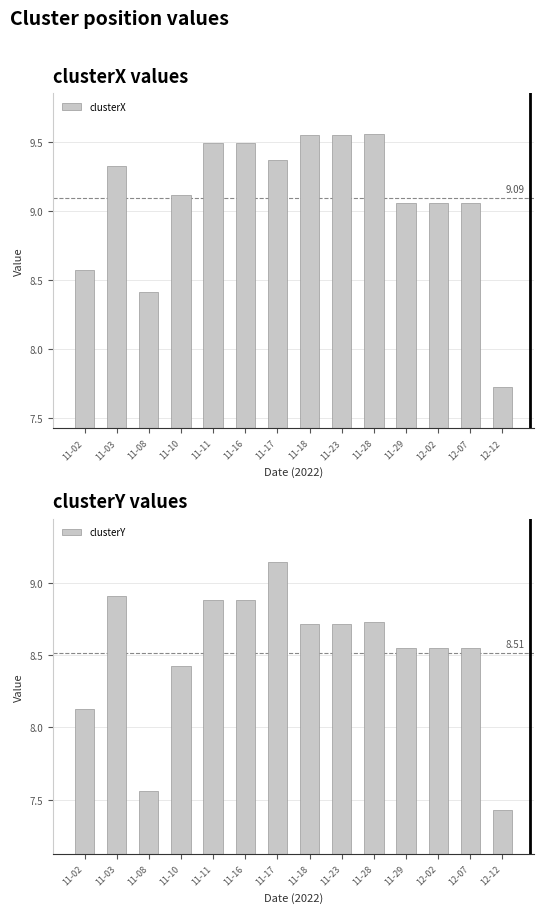

What is the difference between the highest and lowest values at 11-18?

0.8